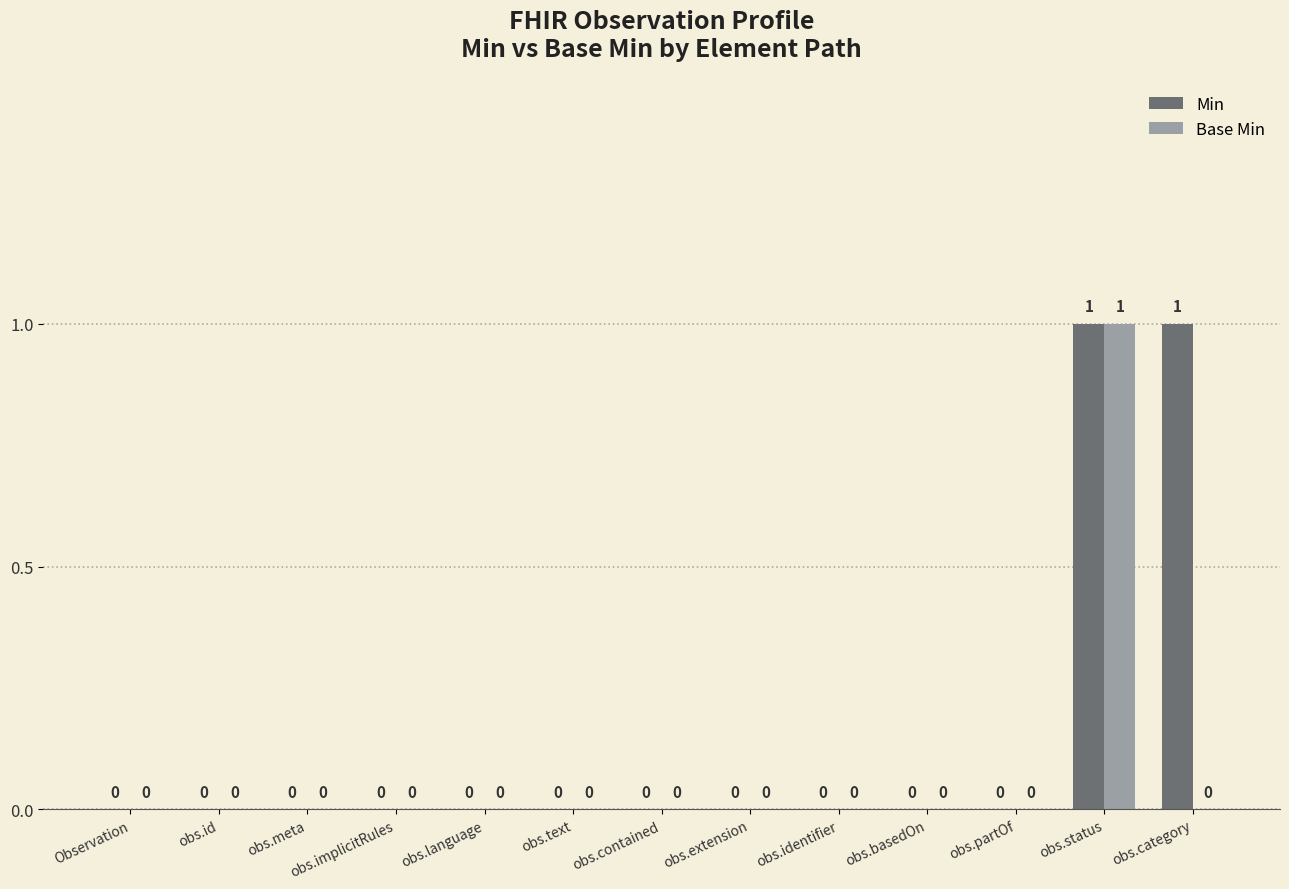

How many groups of bars are there?

13